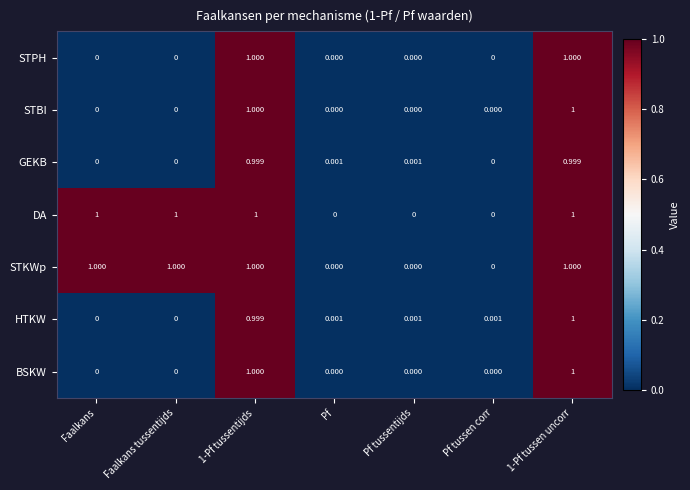

How many data points does each series have?

7